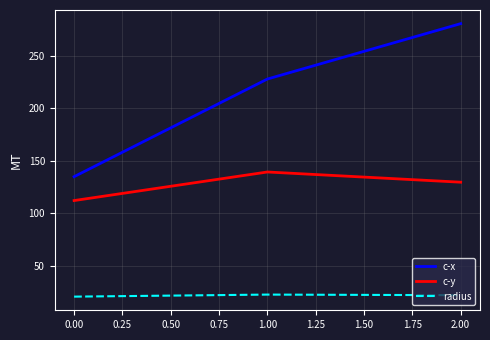

How many lines are shown in the chart?

3